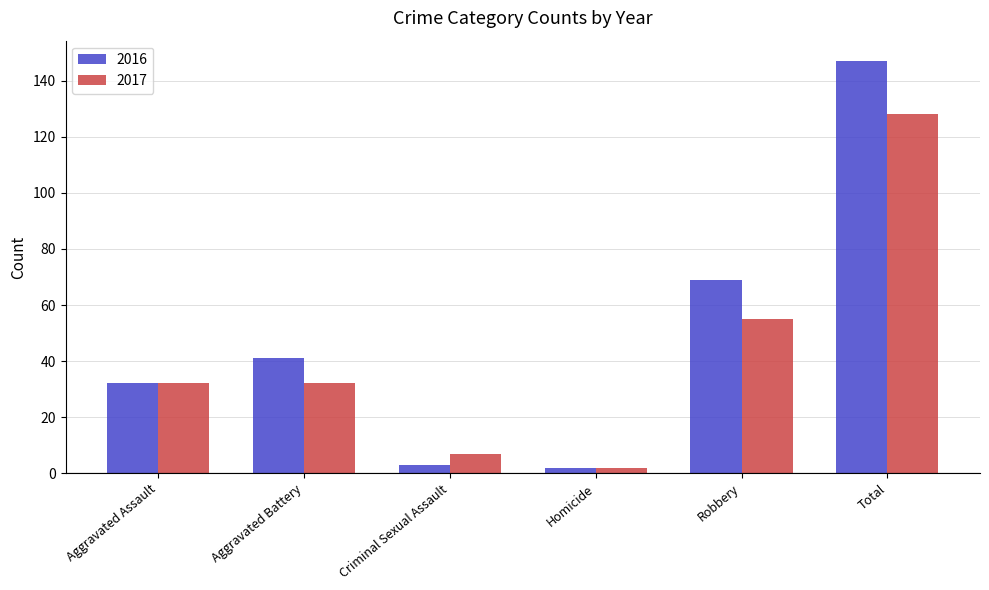

Which series has the largest range (max minus min)?

2016